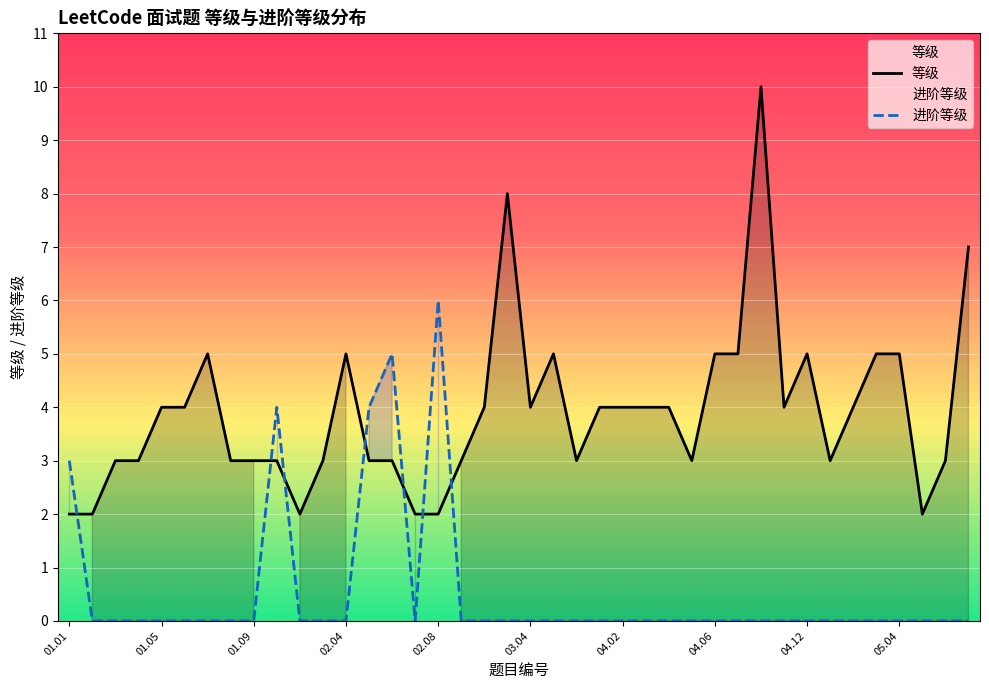

List the series in order of their peak value, lowest first.

进阶等级, 等级